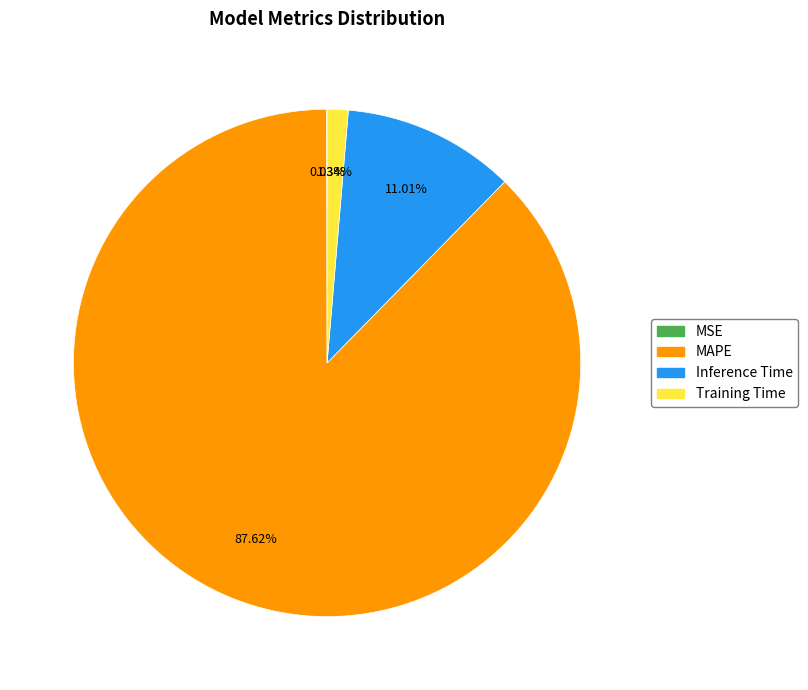

Which slice represents more than half of the pie?

MAPE